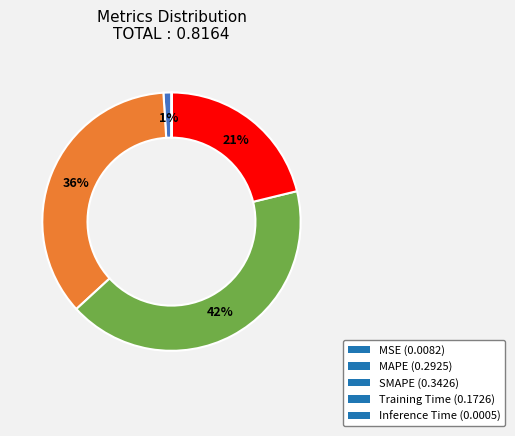

Is it true that SMAPE is 42% of the pie?

True